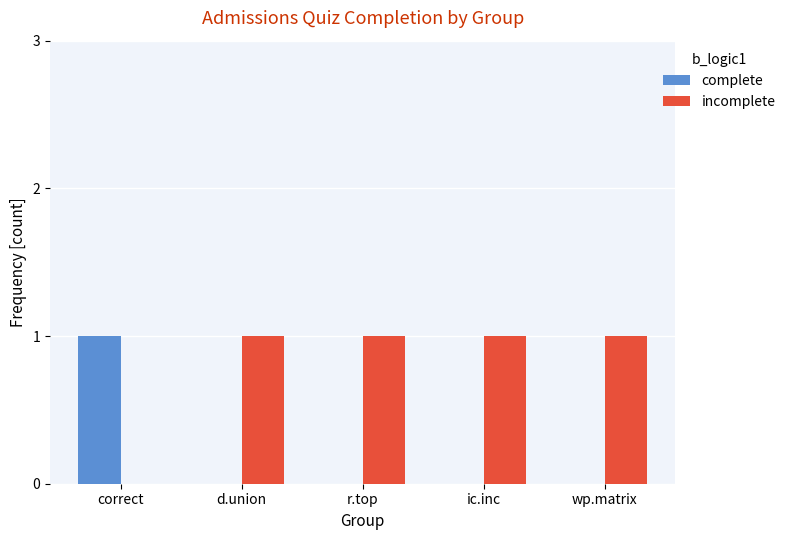

What is the average value of the incomplete series?

1